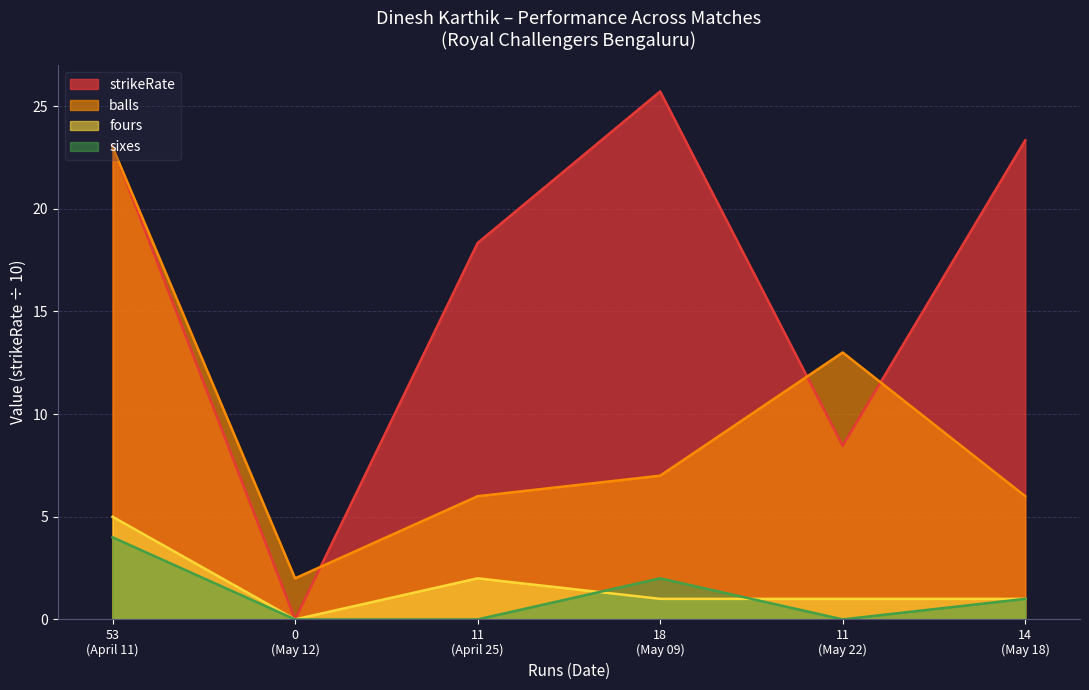

Reading left to right, what are all the values shown in this chart?

strikeRate: 11=23.0	0=0.0	11=18.3	18=25.7	11=8.5	14=23.3
balls: 11=23.0	0=2.0	11=6.0	18=7.0	11=13.0	14=6.0
fours: 11=5.0	0=0.0	11=2.0	18=1.0	11=1.0	14=1.0
sixes: 11=4.0	0=0.0	11=0.0	18=2.0	11=0.0	14=1.0